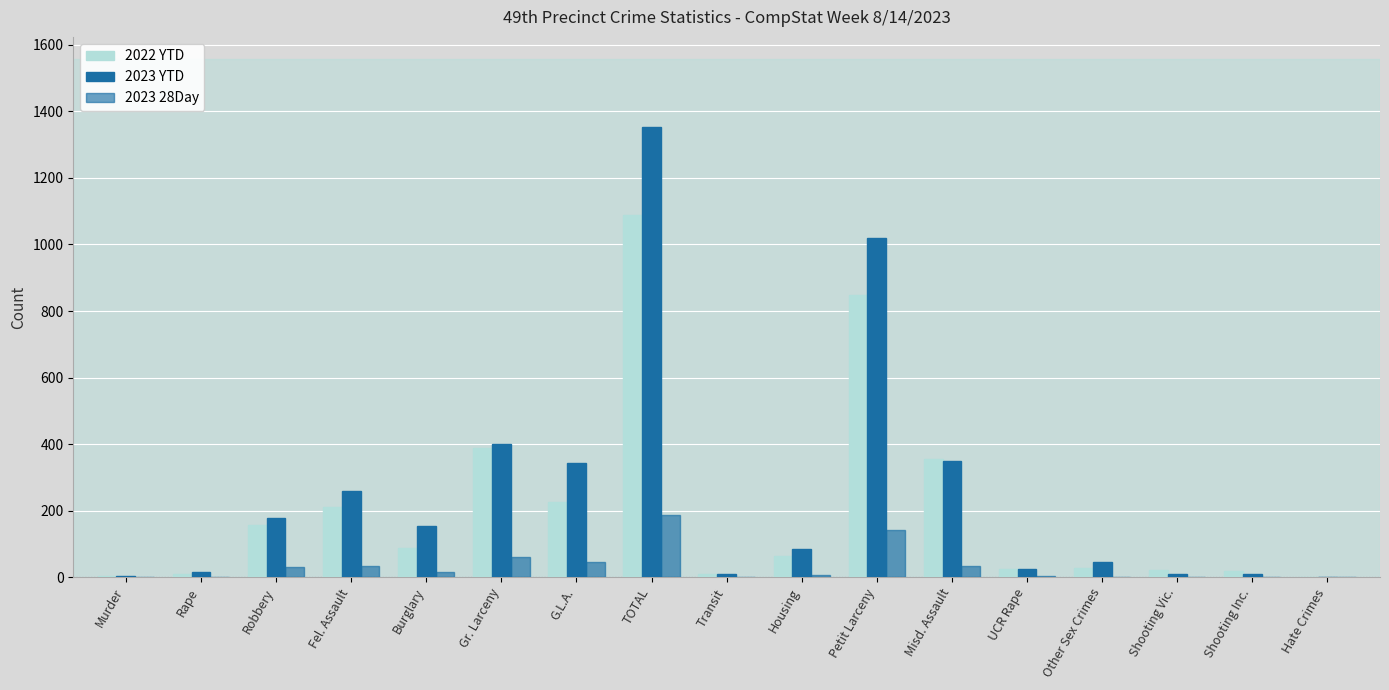

How many distinct data groups are displayed?

3